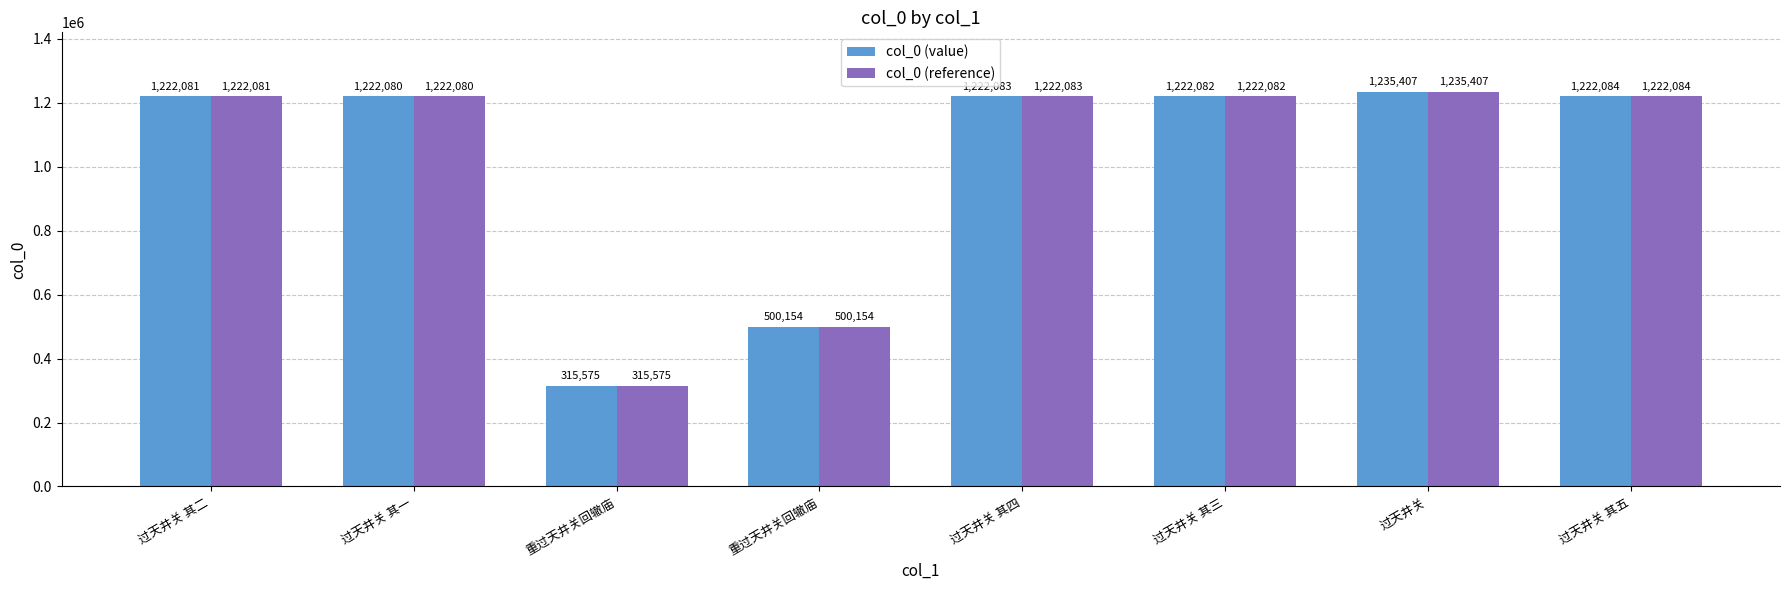

How many series are shown in this chart?

2